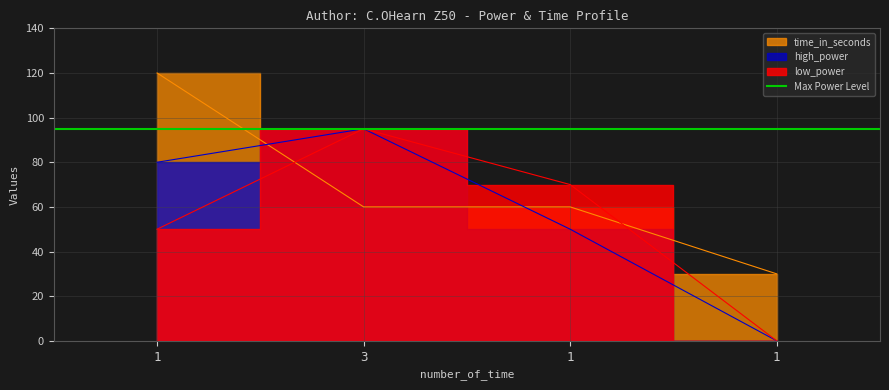

Which label corresponds to the largest value in the chart?

1